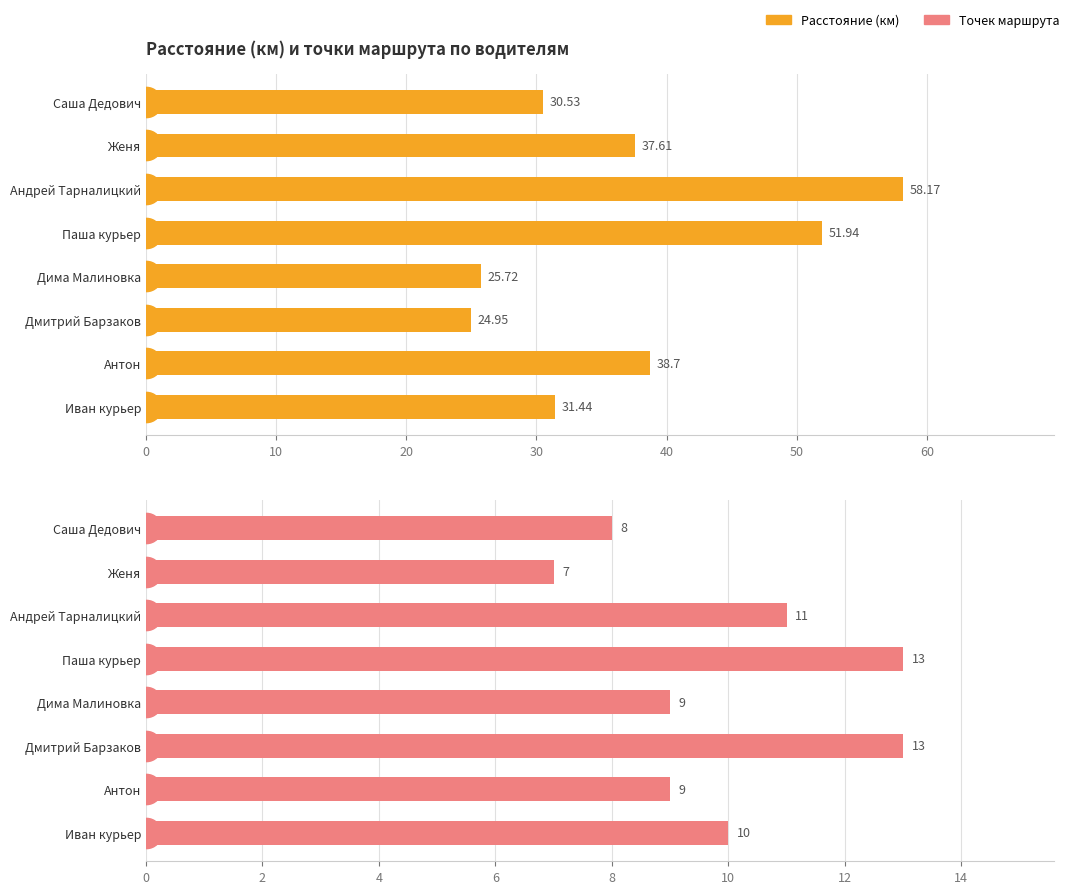

Count the number of data series in this chart.

2